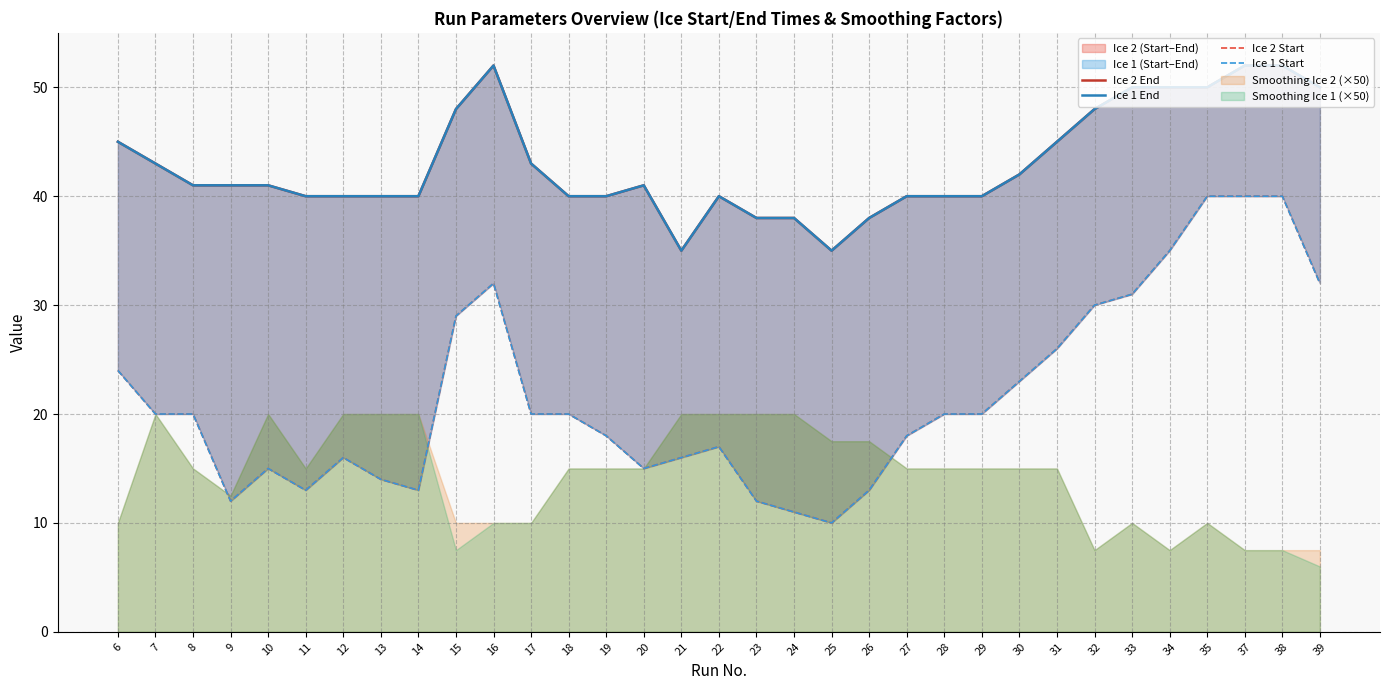

Which has a higher value, 17 or 30?

17